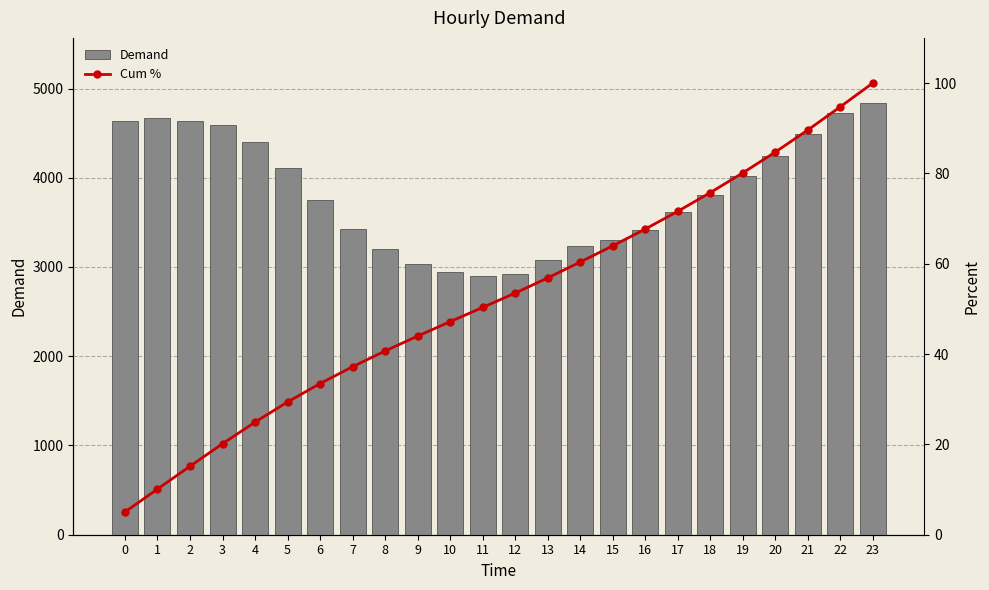

What is the sum of the Cum % values at 6 and 13?

90.3